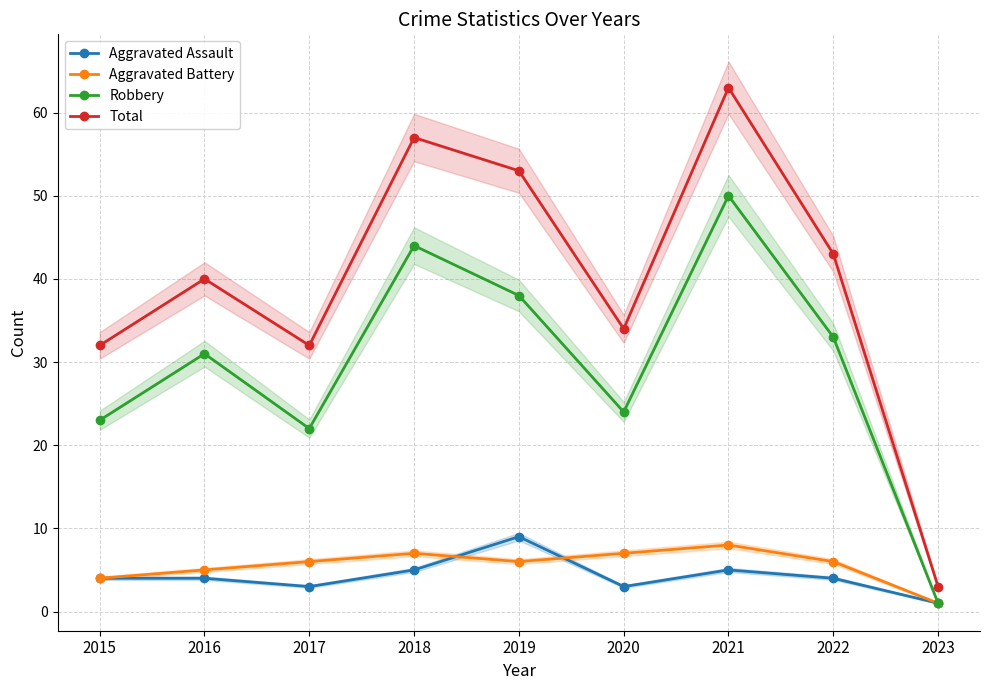

Read the Total value at 2022, to the nearest 5.

45